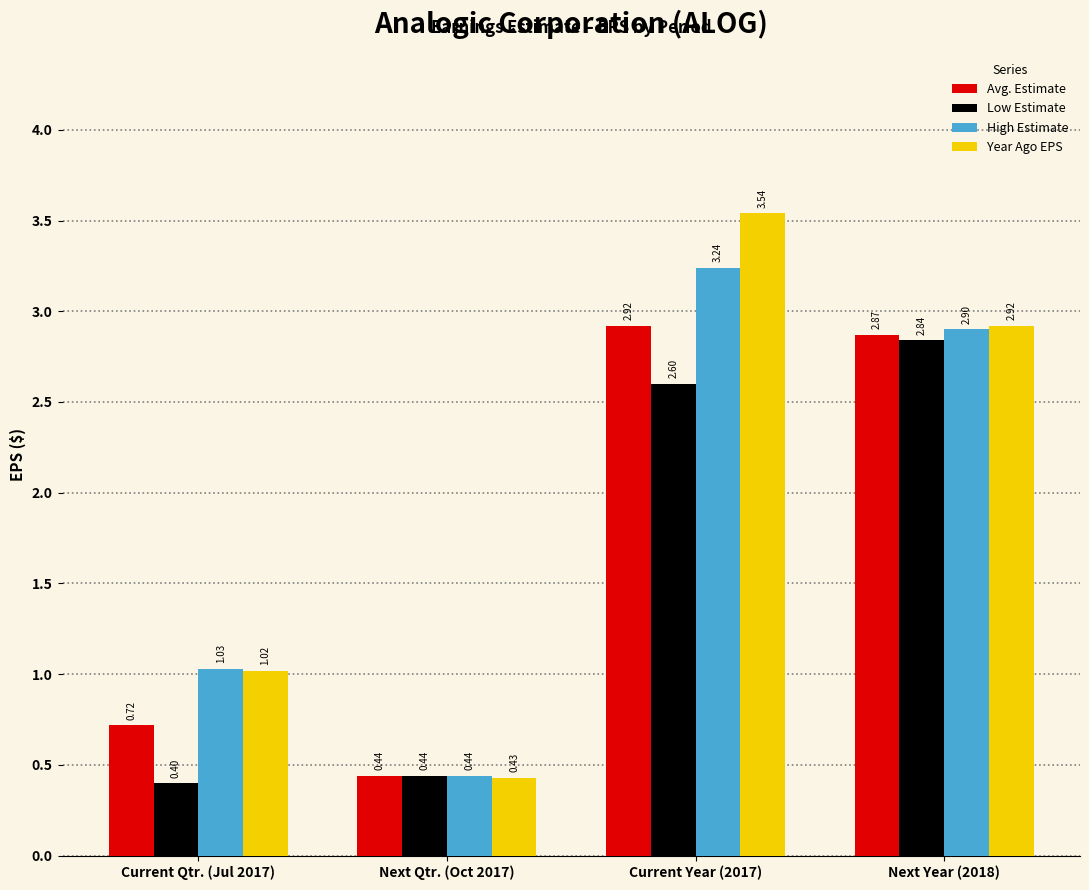

At how many categories does at least one series exceed 1?

3